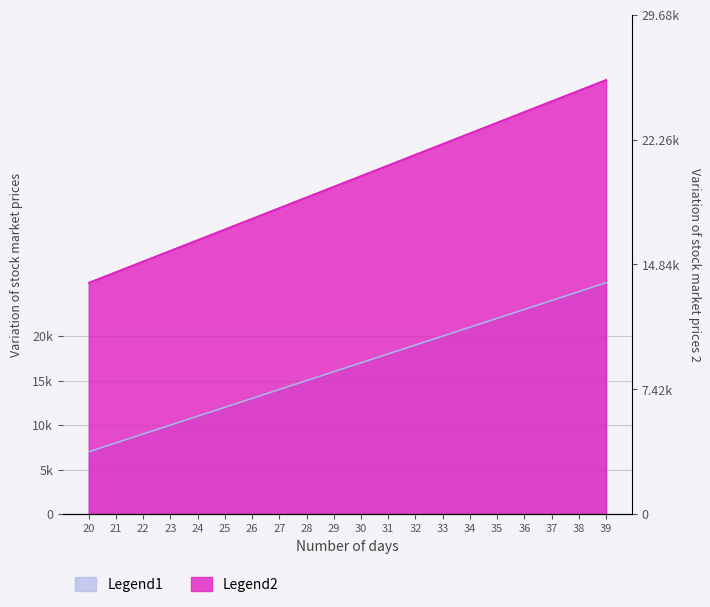

Which series has the largest total across all categories?

Legend2